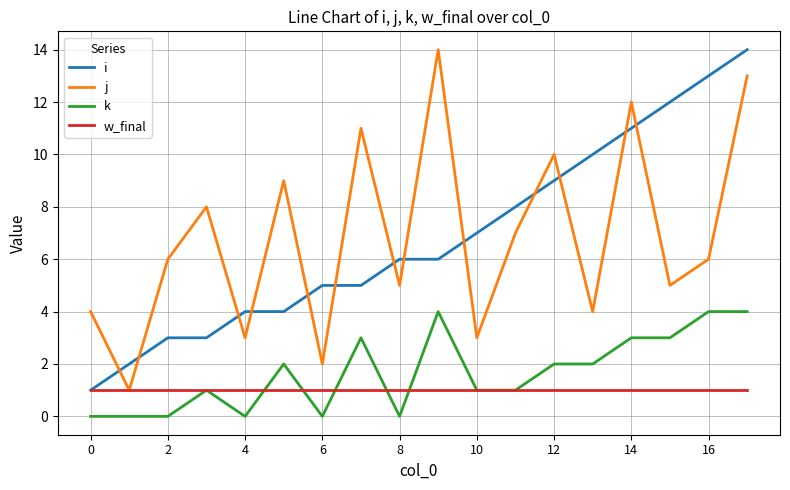

True or false: k and i intersect in this chart.

False